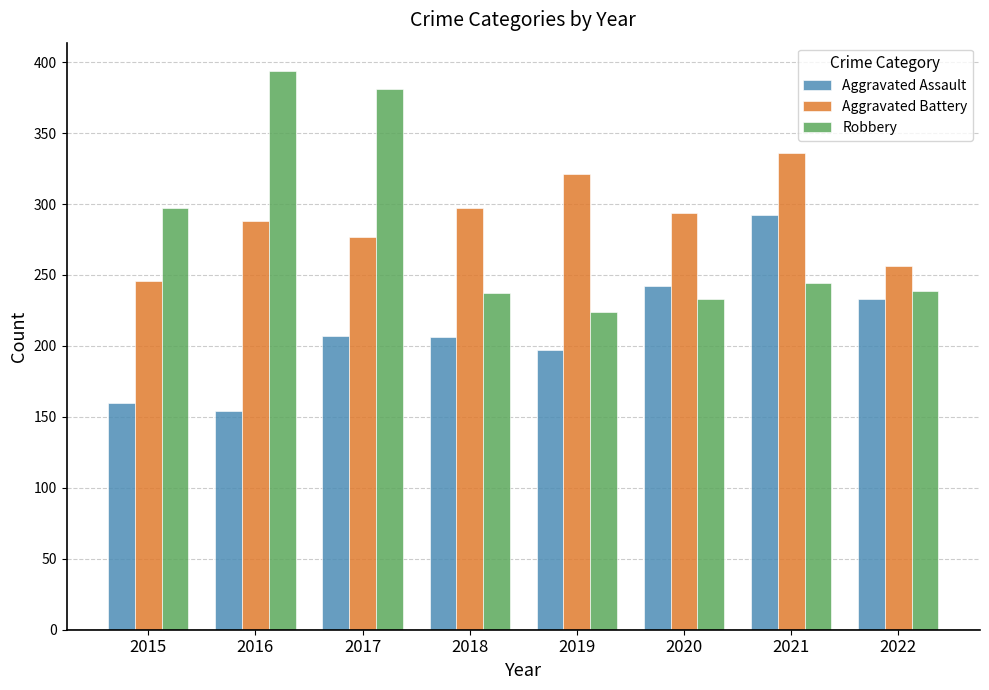

What is the difference between the Aggravated Assault values at 2022 and 2016?

79